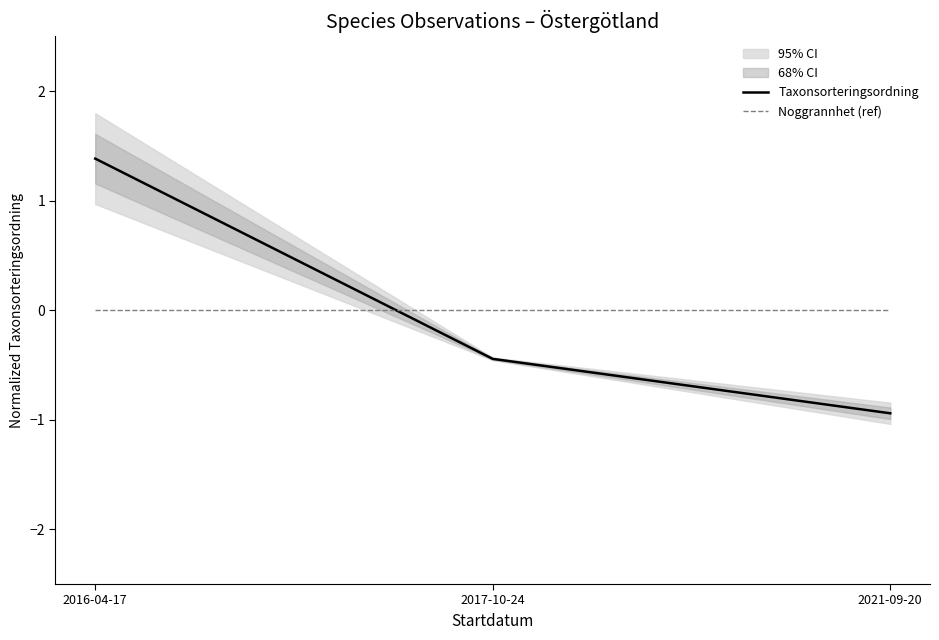

At 2017-10-24, list the series in order from smallest to largest.

Taxonsorteringsordning, Noggrannhet (ref)